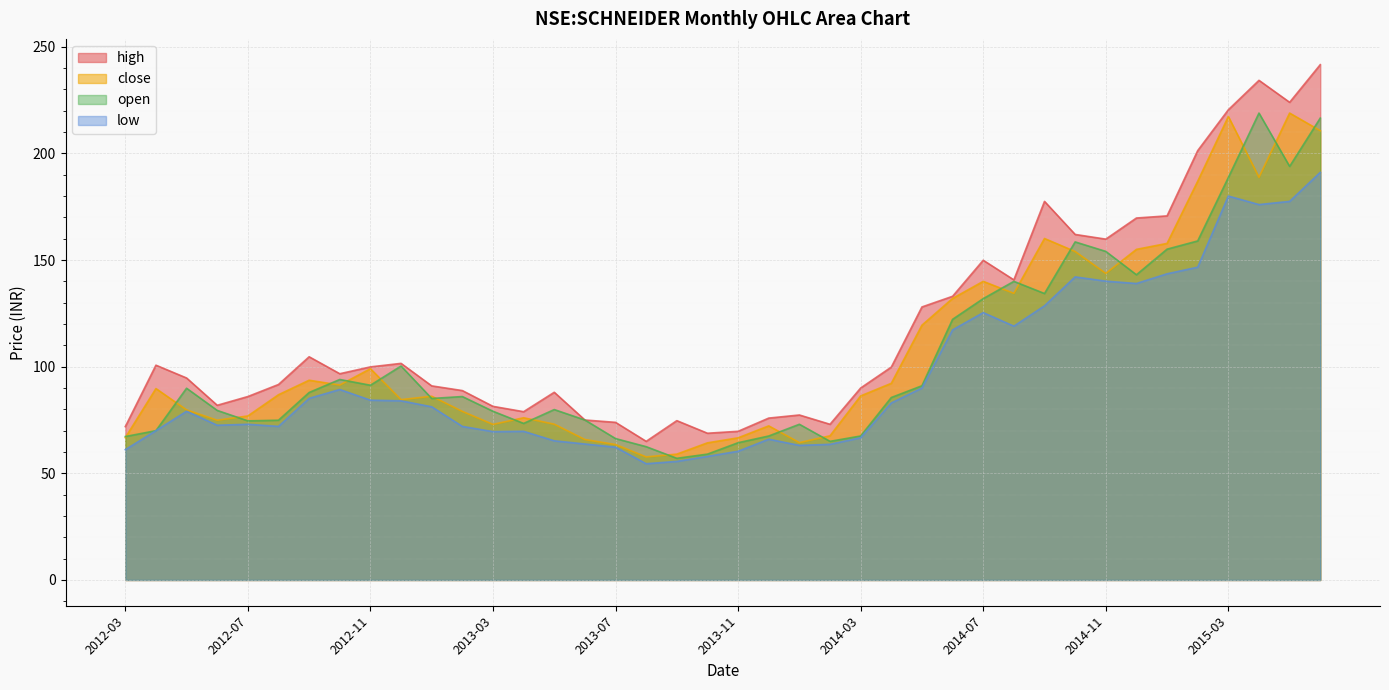

Which series has the largest range (max minus min)?

high